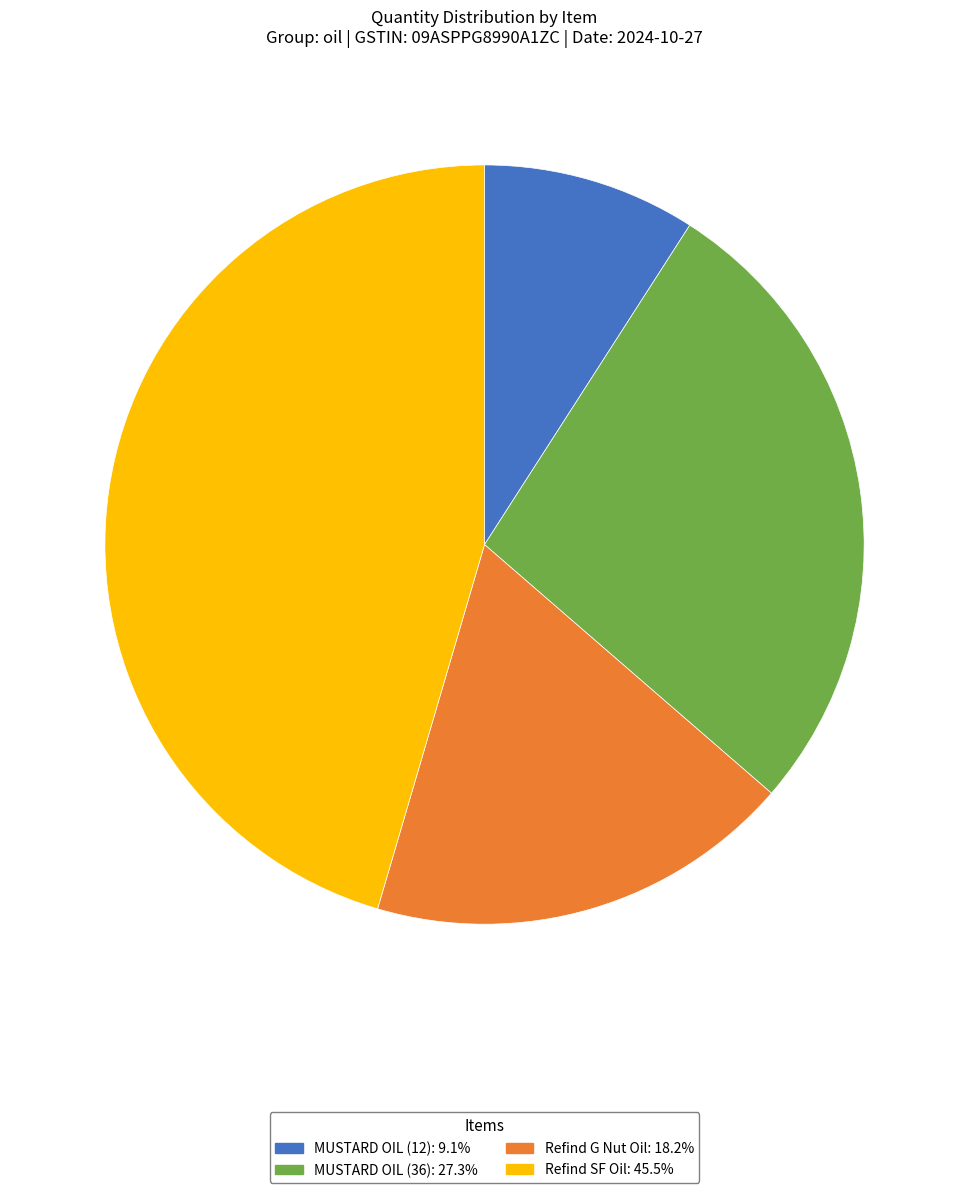

What is the largest slice in the pie chart?

Refind SF Oil